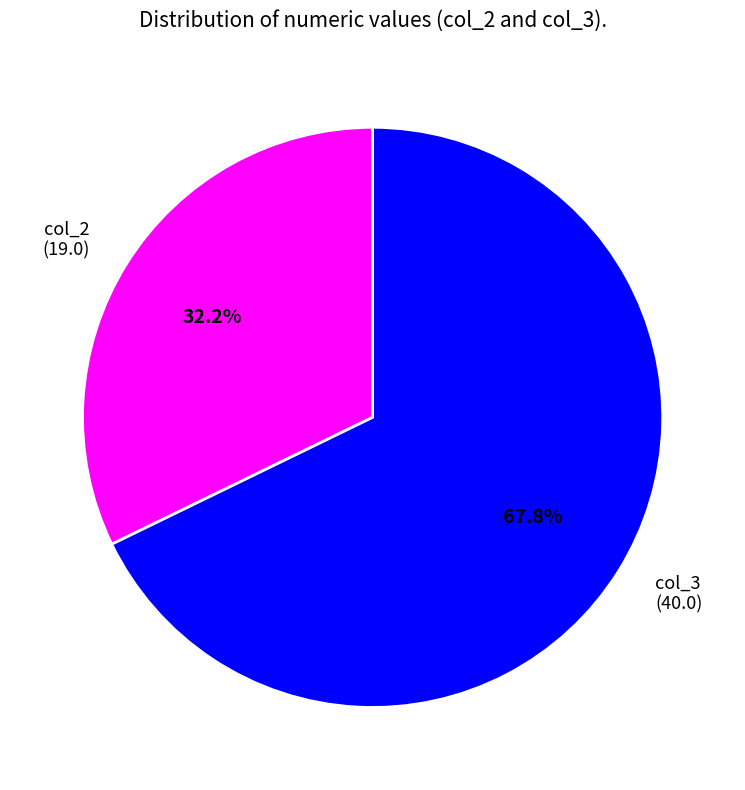

Is it true that col_2 (19.0) is 32% of the pie?

True